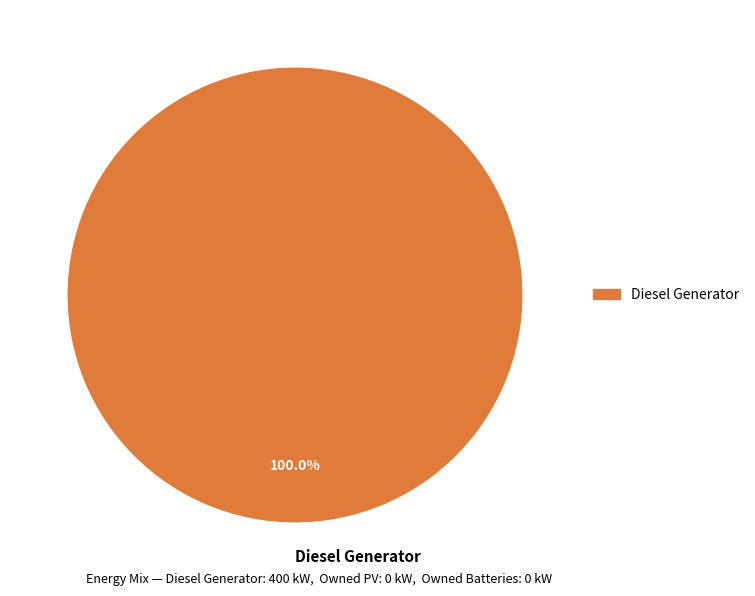

Rank the categories by value from highest to lowest.

Diesel Generator